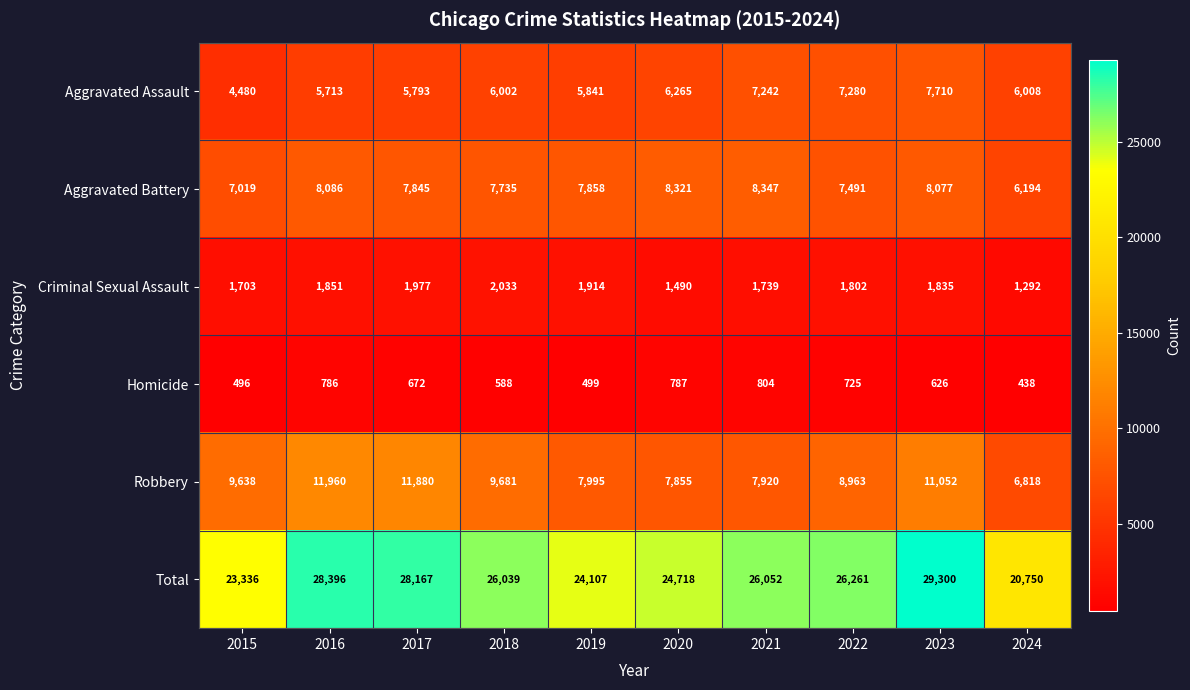

Count the number of categories in the chart.

10